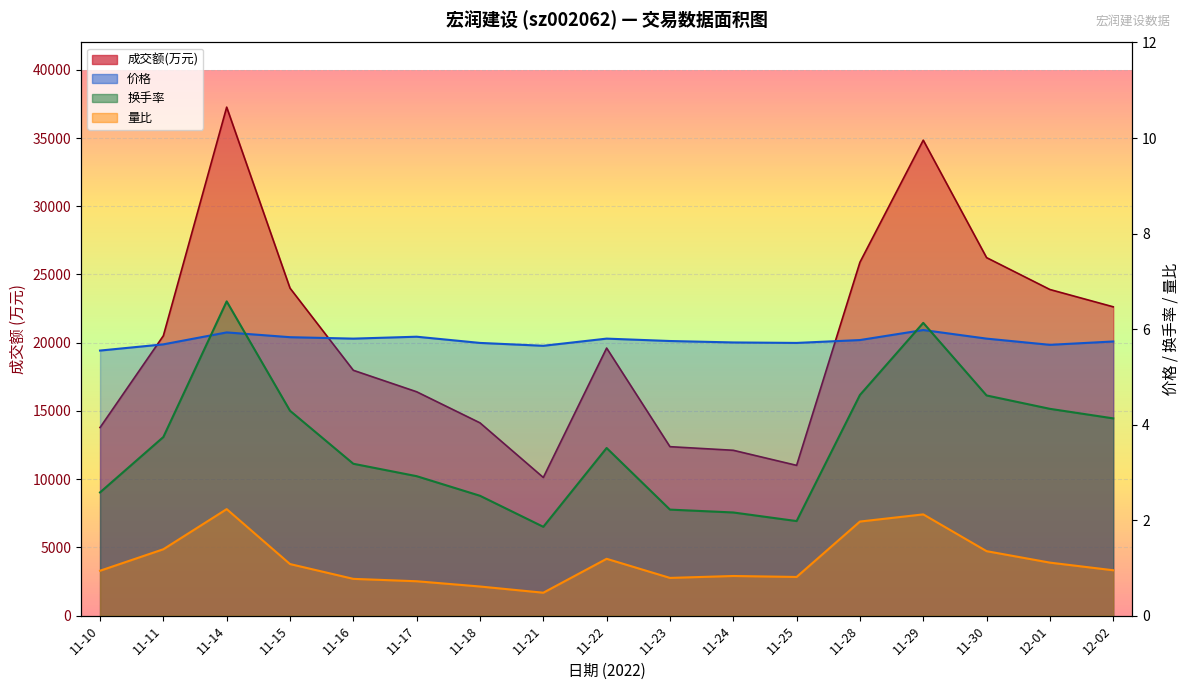

Read the 换手率 value at 11-28.

4.6